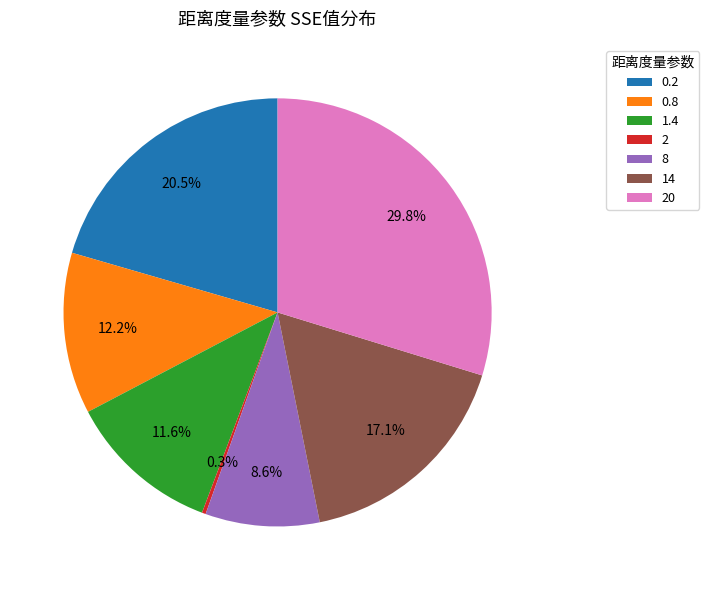

What is the largest slice in the pie chart?

20